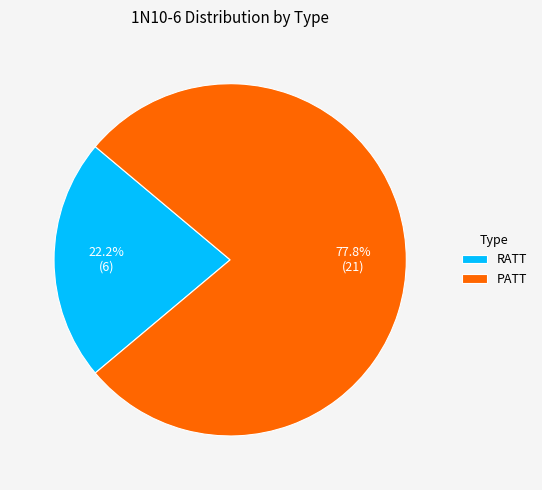

Does any single category account for the majority?

Yes